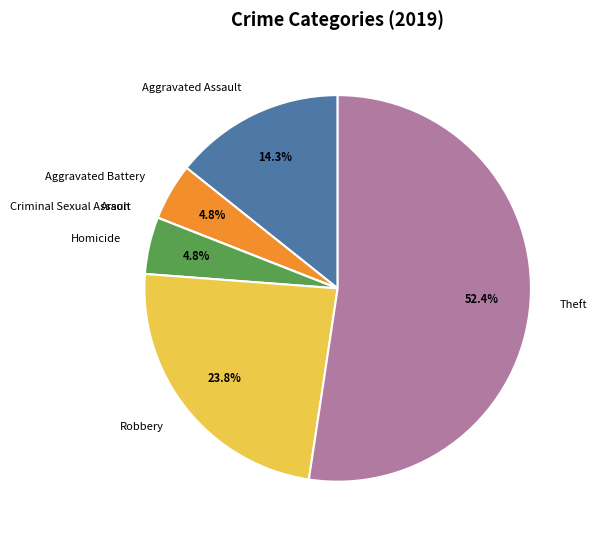

Is there any slice that represents more than half of the pie?

Yes